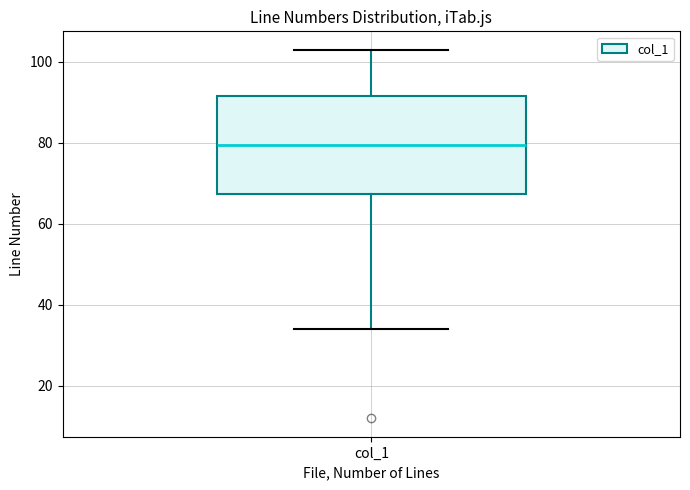

Where does the lower whisker of the box for col_1 end on the y-axis? The values are not printed on the chart, so give them approximately, as read against the axis.

34